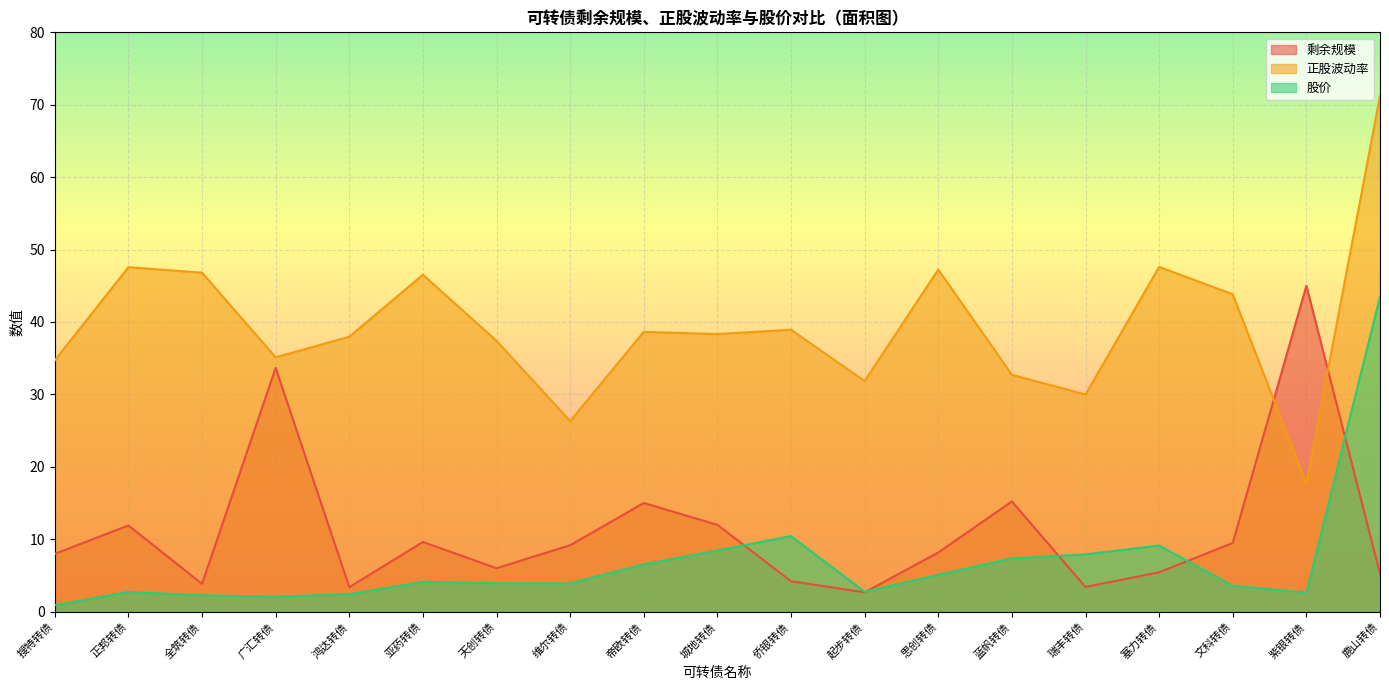

Which series has the widest spread of values?

正股波动率